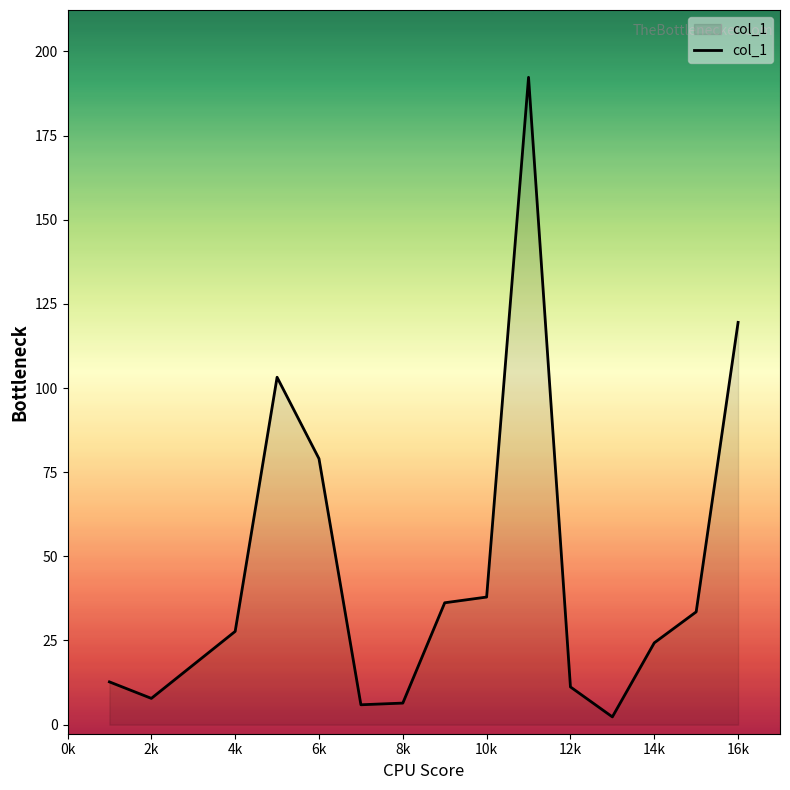

What is the average value?

46.7